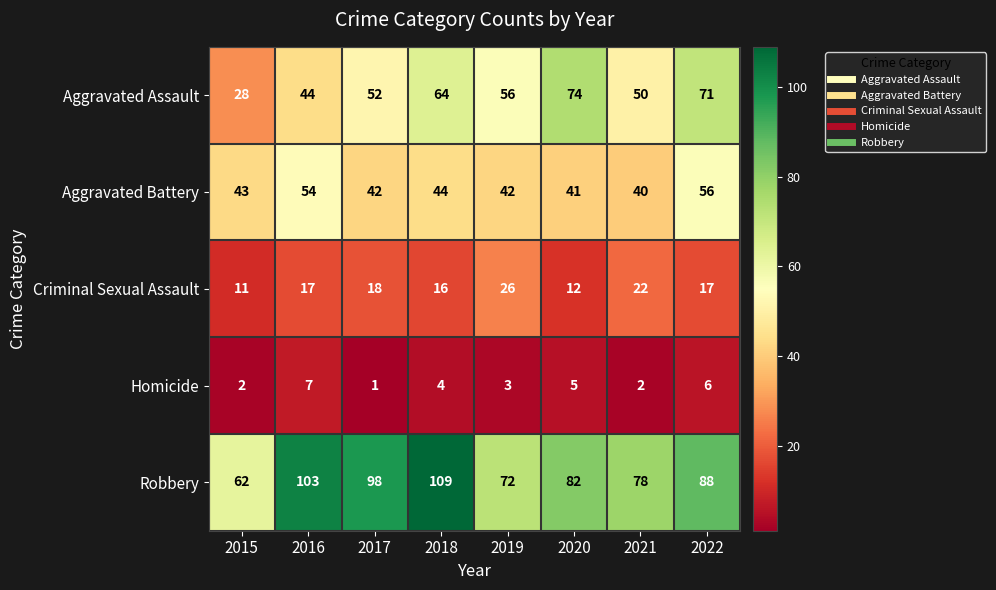

What value does the Criminal Sexual Assault series have at 2017, to the nearest 5?

20